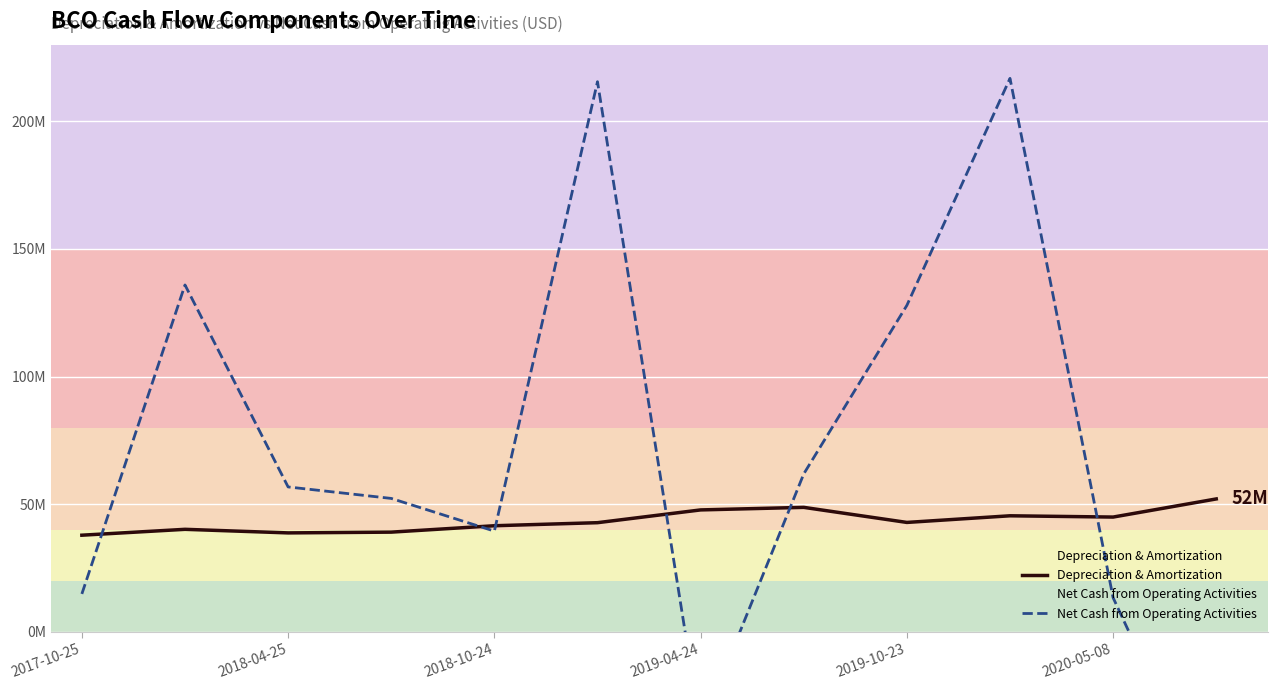

How many lines are shown in the chart?

2